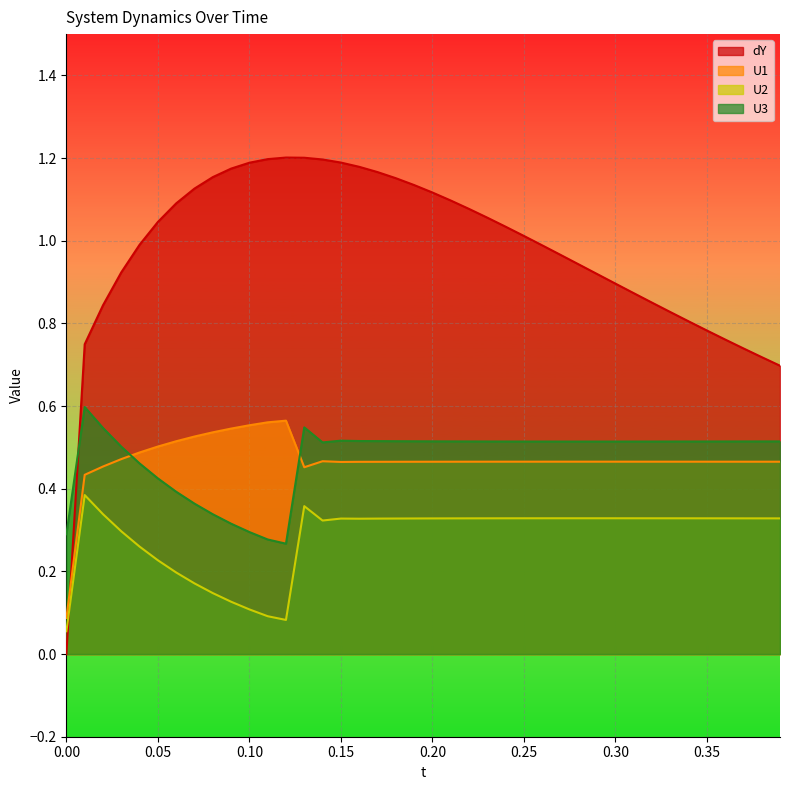

How many times do U2 and dY cross each other?

1